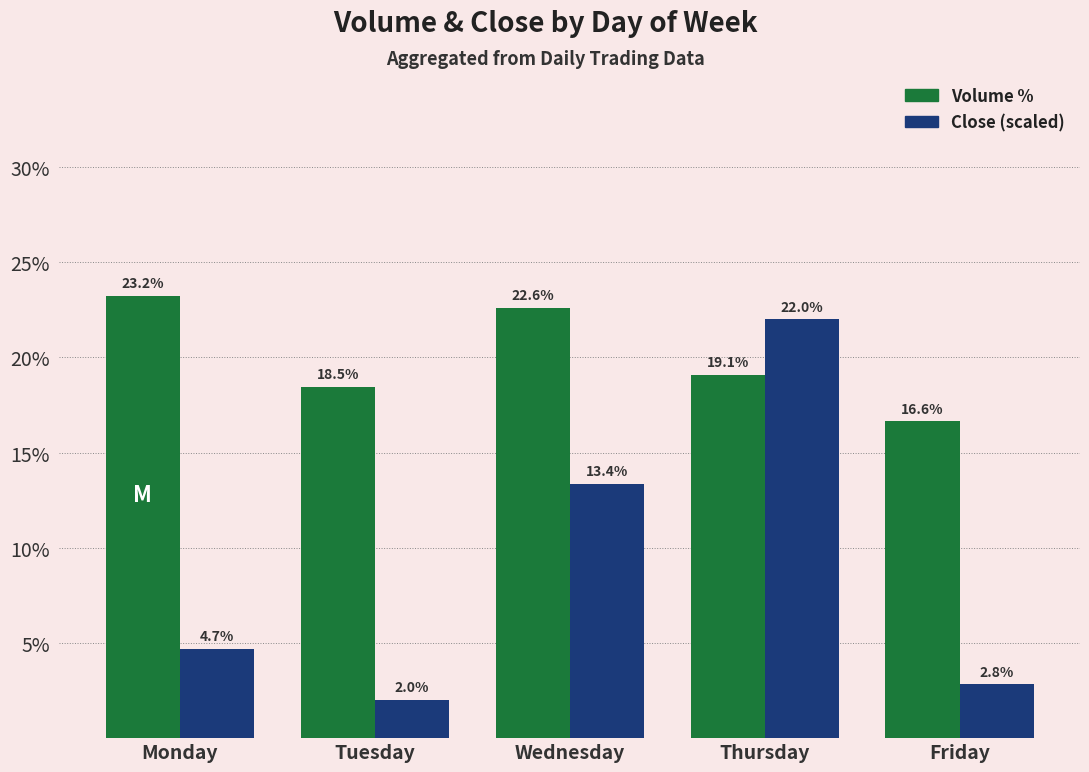

What is the value of the Volume % bar at the 4th from the left?

19.1